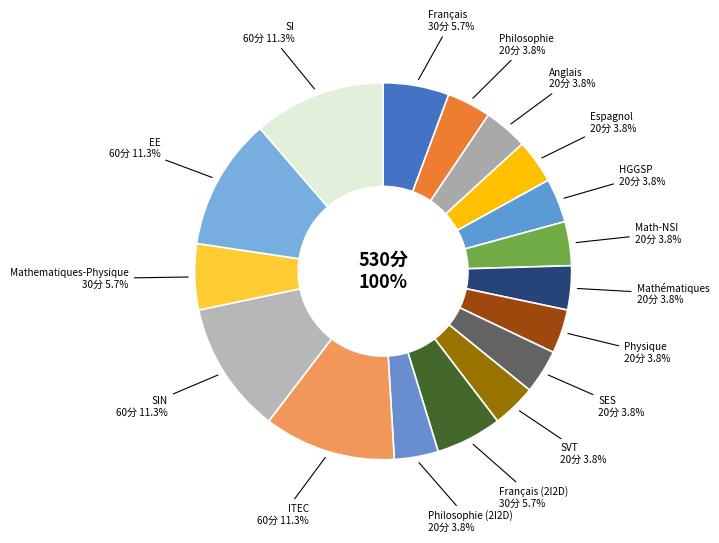

True or false: Mathématiques accounts for 4% of the total.

True